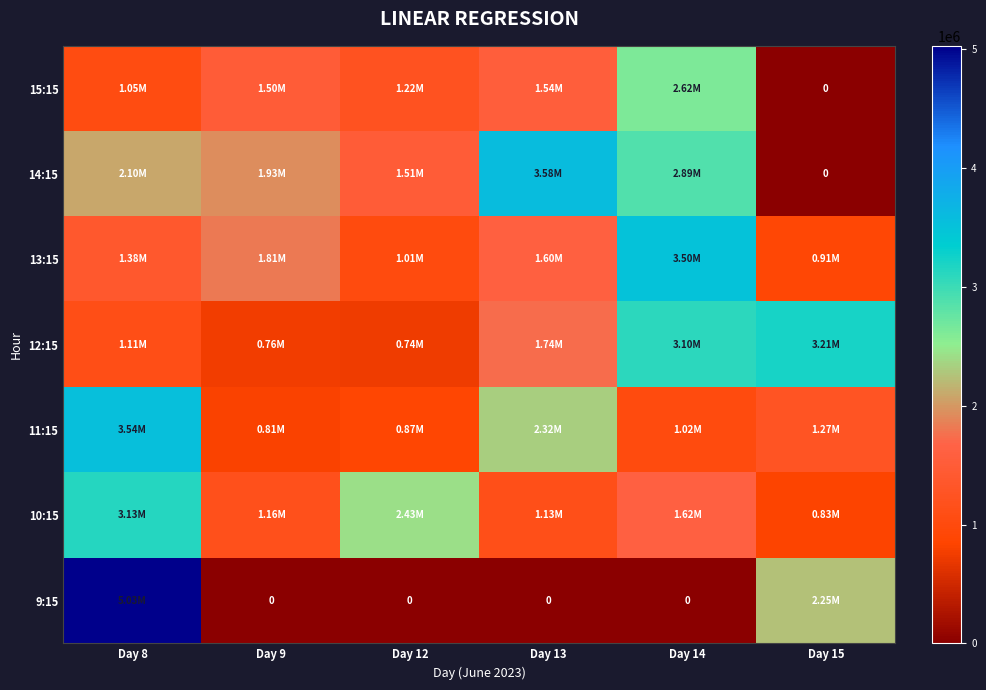

How many data points in 14:15 are above 2101753?

2